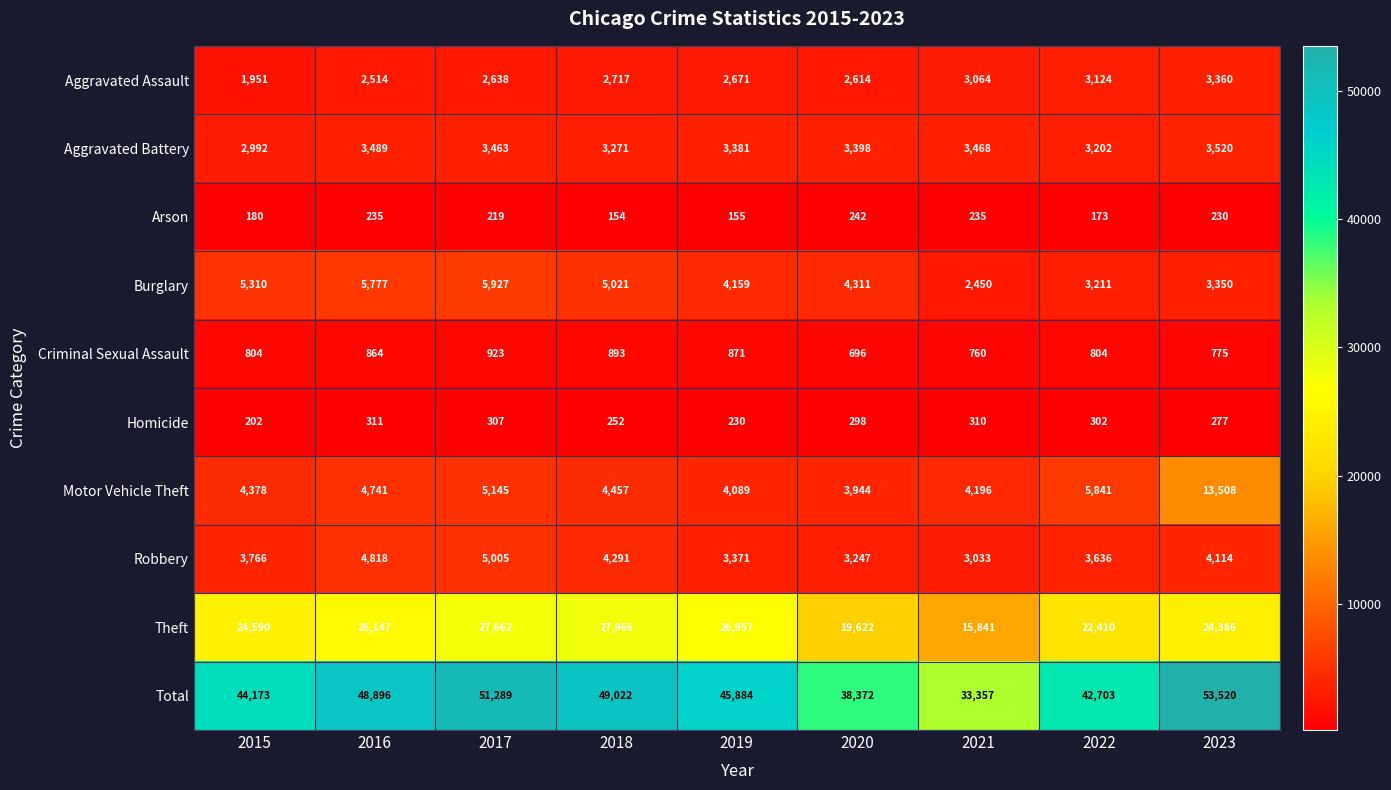

At which category does the chart reach its peak across all series?

2023